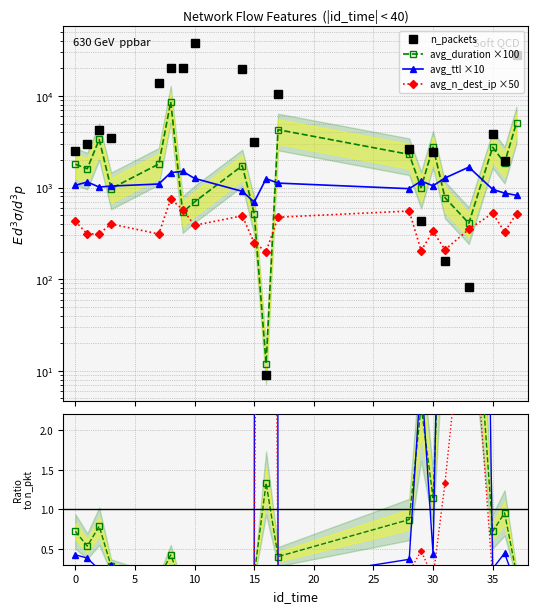

Where is the first local maximum for average_n_dest_ip?

3